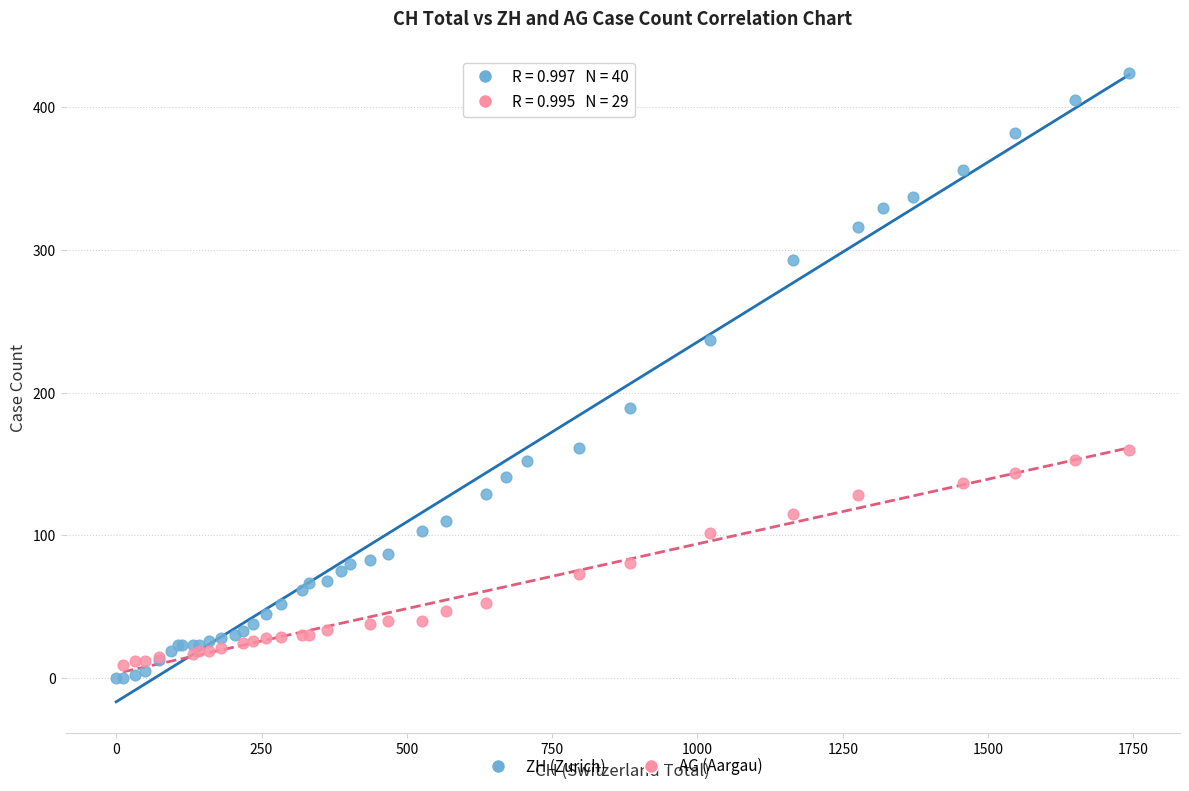

Which series has the widest spread of Y values?

ZH (Zurich)